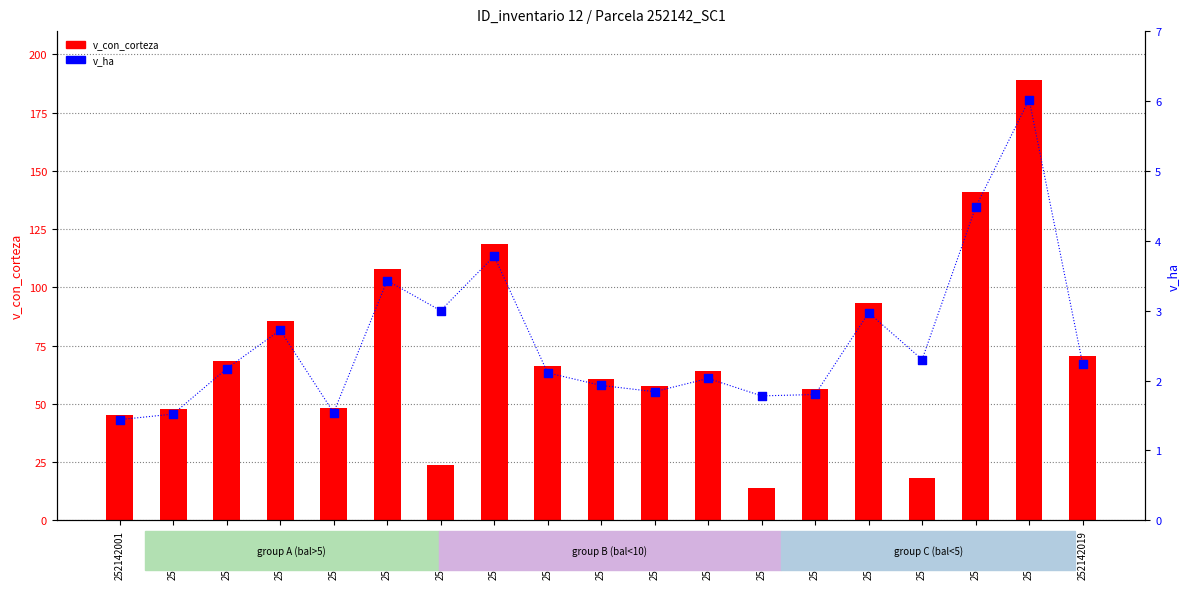

Which series has the largest total across all categories?

v_con_corteza